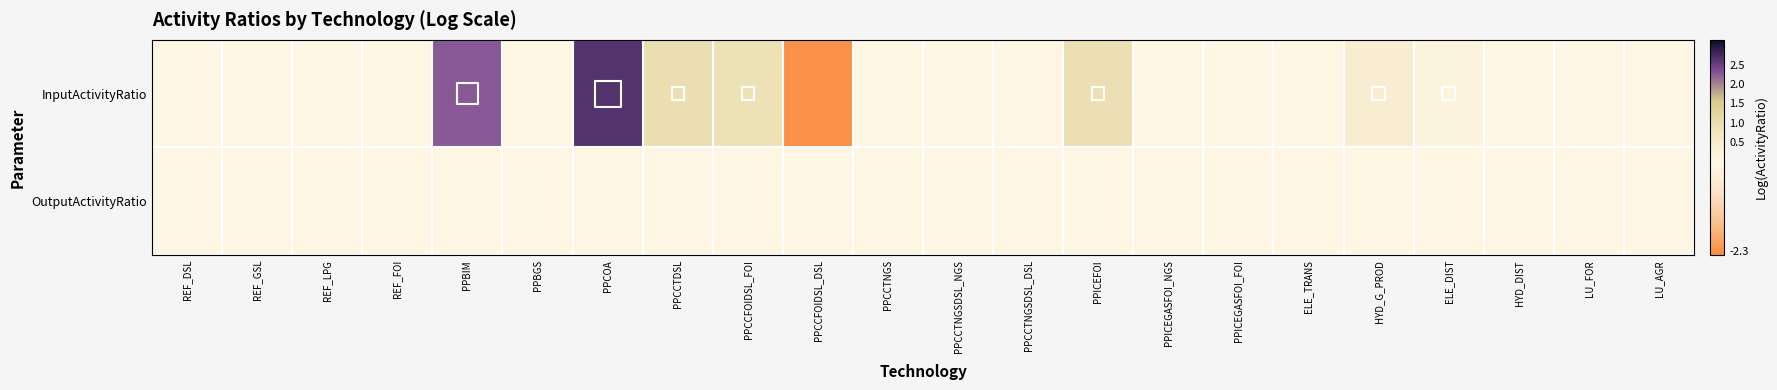

Reading left to right, transcribe all the data shown in this chart.

InputActivityRatio: REF_DSL=0.0	REF_GSL=0.0	REF_LPG=0.0	REF_FOI=0.0	PPBIM=2.3	PPBGS=0.0	PPCOA=2.6	PPCCTDSL=1.0	PPCCFOIDSL_FOI=0.9	PPCCFOIDSL_DSL=-2.3	PPCCTNGS=0.0	PPCCTNGSDSL_NGS=0.0	PPCCTNGSDSL_DSL=0.0	PPICEFOI=0.9	PPICEGASFOI_NGS=0.0	PPICEGASFOI_FOI=0.0	ELE_TRANS=0.0	HYD_G_PROD=0.4	ELE_DIST=0.1	HYD_DIST=0.0	LU_FOR=0.0	LU_AGR=0.0
OutputActivityRatio: REF_DSL=0.0	REF_GSL=0.0	REF_LPG=0.0	REF_FOI=0.0	PPBIM=0.0	PPBGS=0.0	PPCOA=0.0	PPCCTDSL=0.0	PPCCFOIDSL_FOI=0.0	PPCCFOIDSL_DSL=0.0	PPCCTNGS=0.0	PPCCTNGSDSL_NGS=0.0	PPCCTNGSDSL_DSL=0.0	PPICEFOI=0.0	PPICEGASFOI_NGS=0.0	PPICEGASFOI_FOI=0.0	ELE_TRANS=0.0	HYD_G_PROD=0.0	ELE_DIST=0.0	HYD_DIST=0.0	LU_FOR=0.0	LU_AGR=0.0